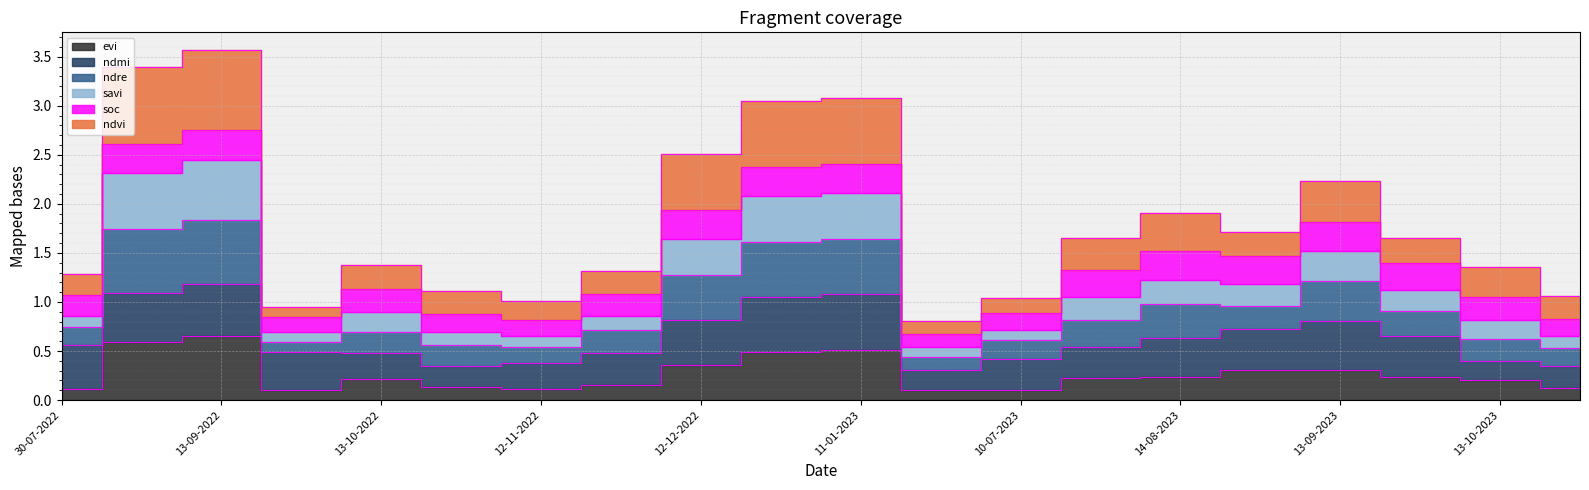

What is the difference between the evi values at 10-07-2023 and 11-01-2023?

1.5